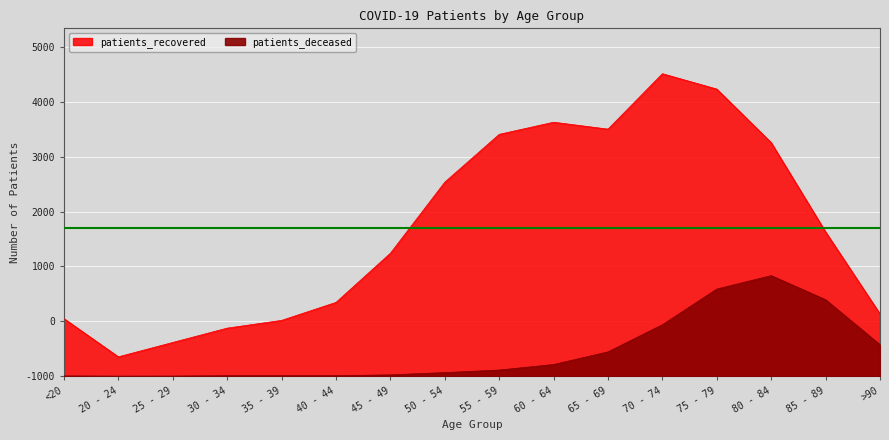

True or false: patients_recovered and patients_deceased cross at least once.

False